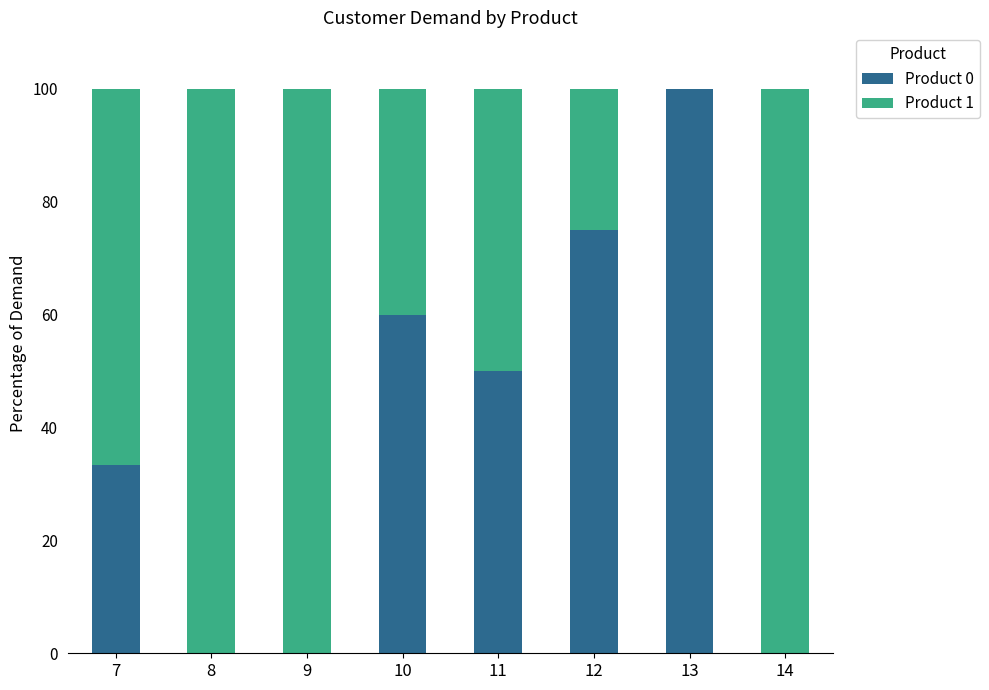

Are the bars horizontal?

No